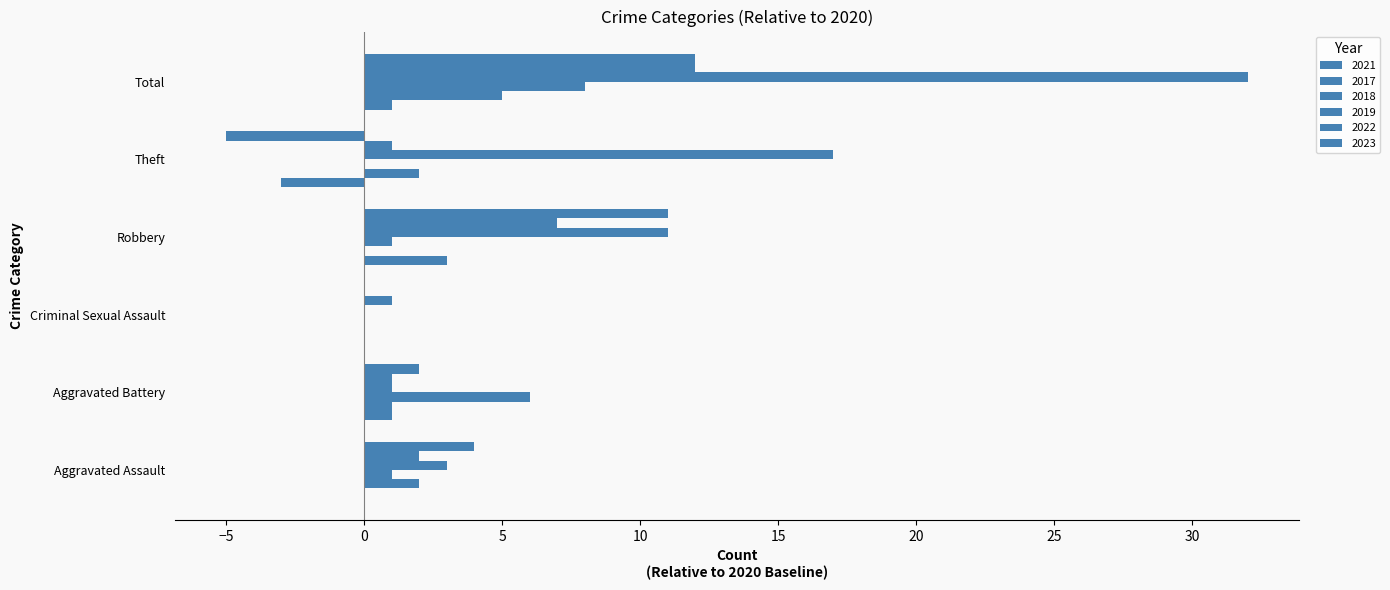

How many categories are shown in the chart?

6